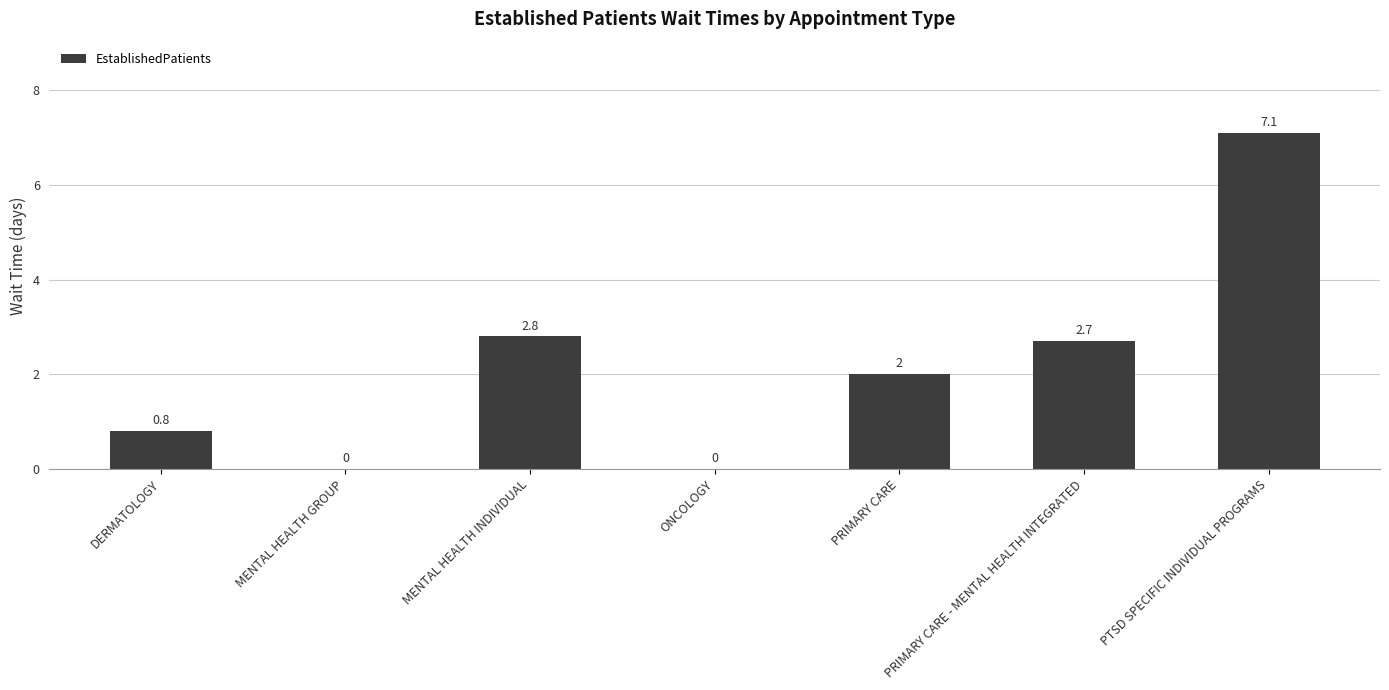

Reading left to right, extract all data points from this chart.

DERMATOLOGY=0.8	MENTAL HEALTH GROUP=0.0	MENTAL HEALTH INDIVIDUAL=2.8	ONCOLOGY=0.0	PRIMARY CARE=2.0	PRIMARY CARE - MENTAL HEALTH INTEGRATED=2.7	PTSD SPECIFIC INDIVIDUAL PROGRAMS=7.1